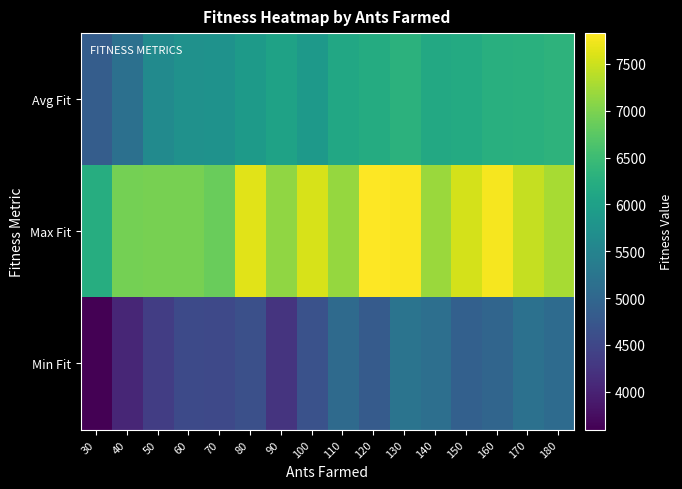

Count the number of data series in this chart.

3